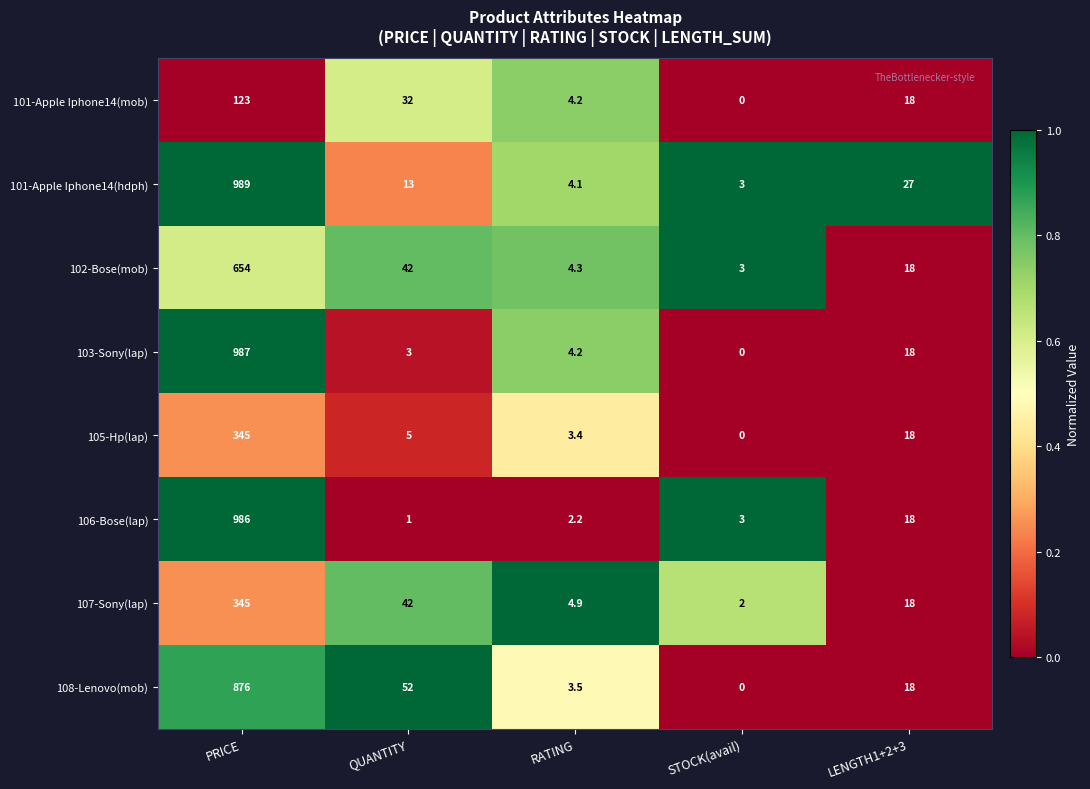

Which label corresponds to the smallest value in the chart?

STOCK(avail)